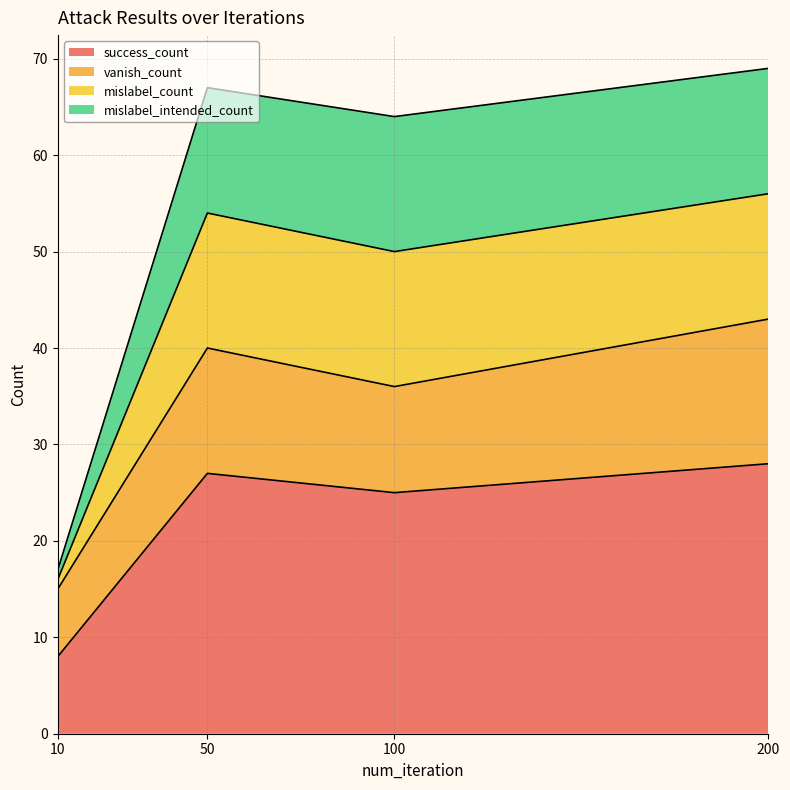

How many values in the success_count series are below 27?

2